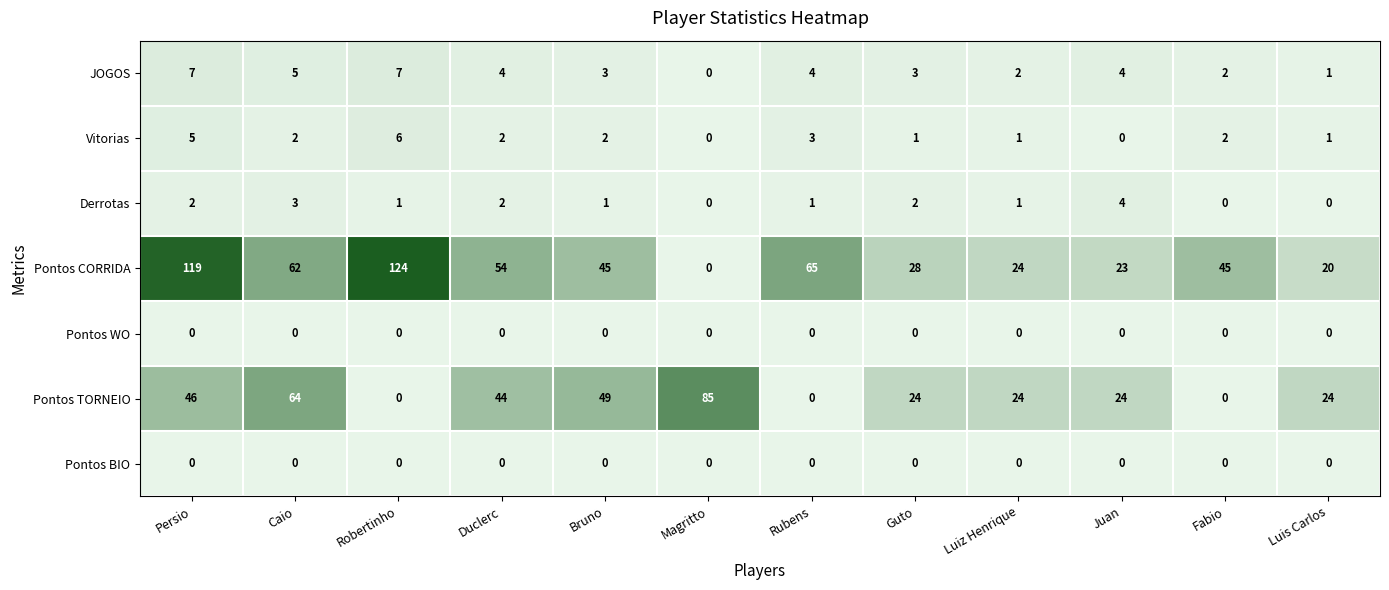

Count the number of data series in this chart.

7